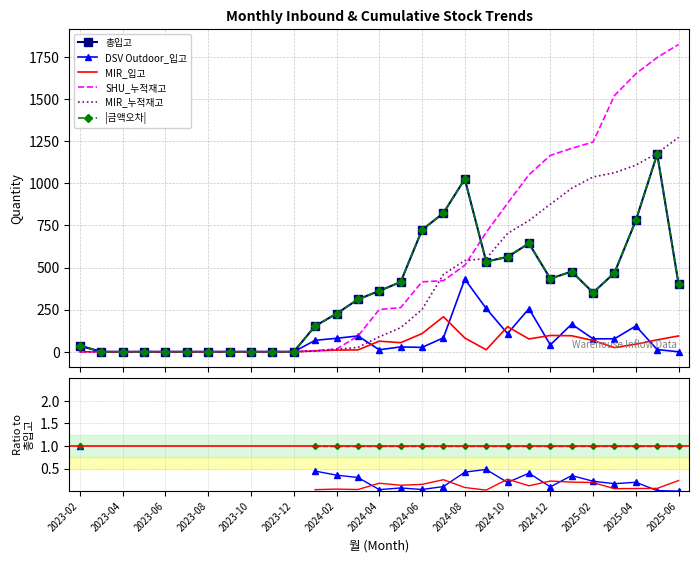

What is the total value across all series at 15?

820.2